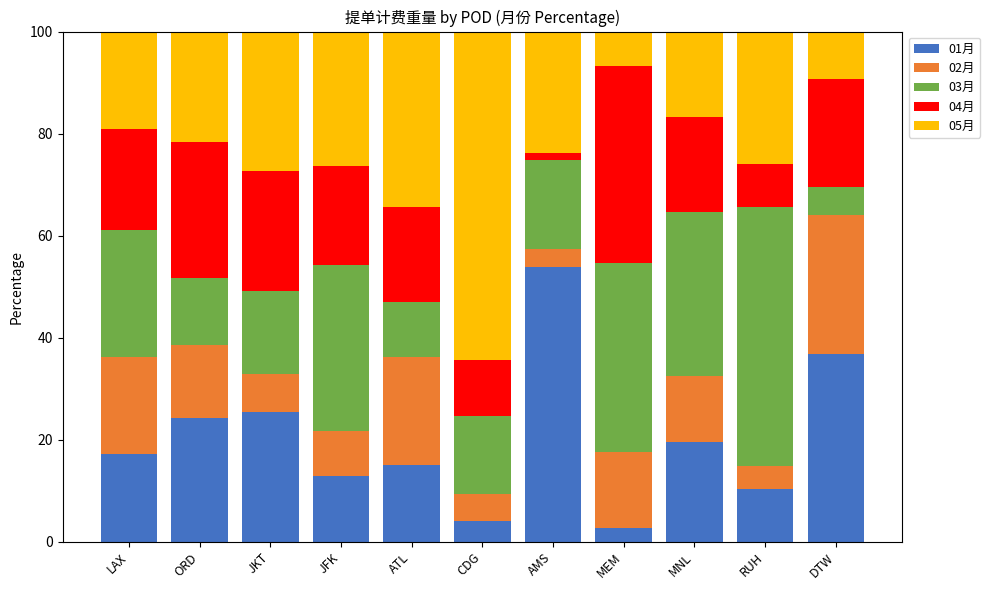

How many data points does each series have?

11